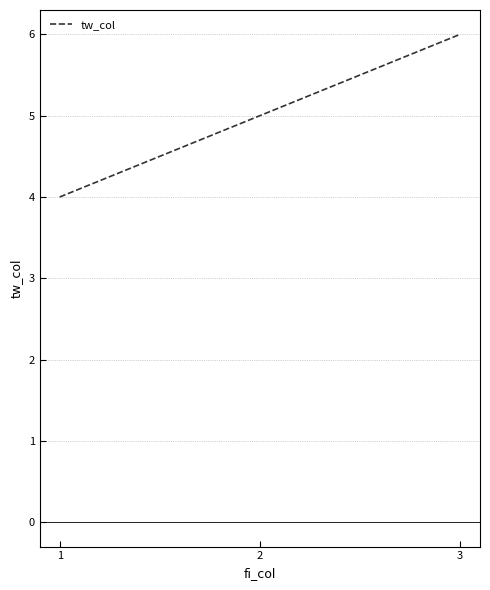

Between 2 and 1, which is larger?

2